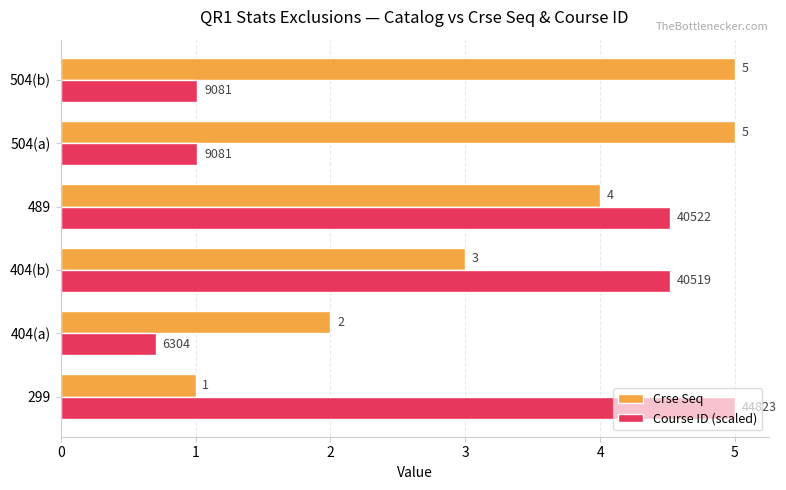

What is the minimum value for Course ID (scaled)?

0.7